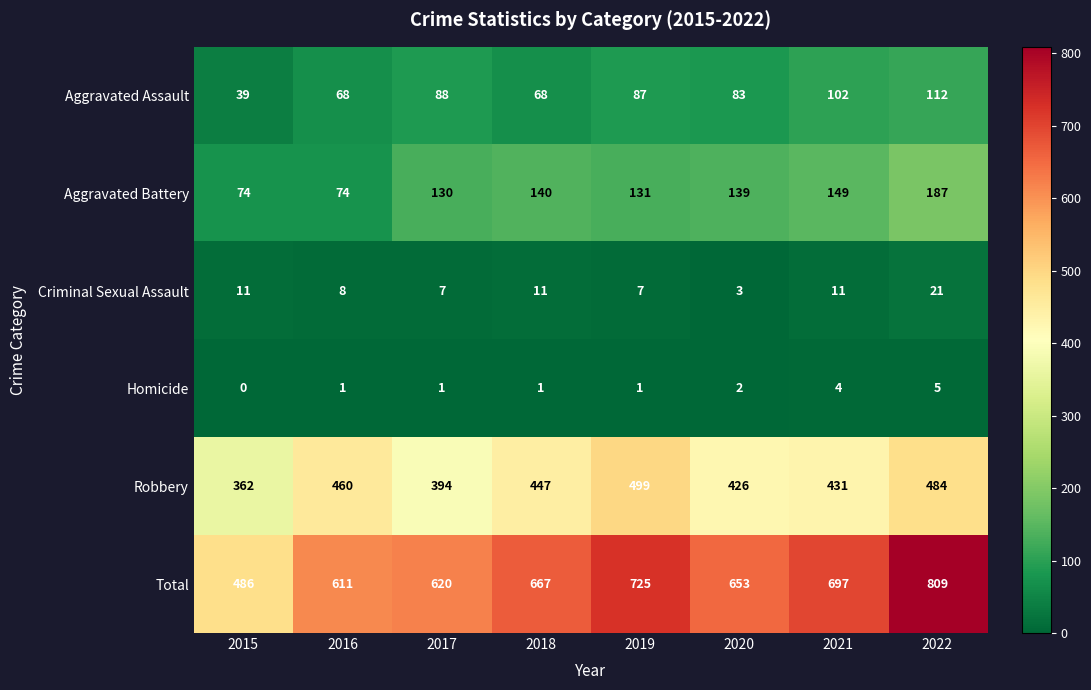

At which category is the sum across all series the highest?

2022